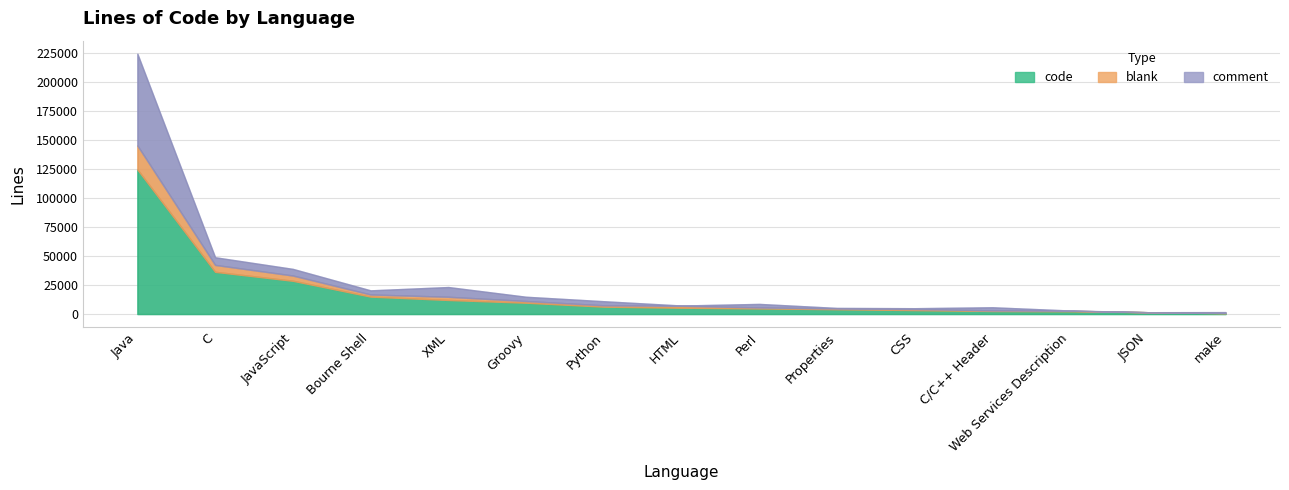

Read the code value at Groovy.

9774